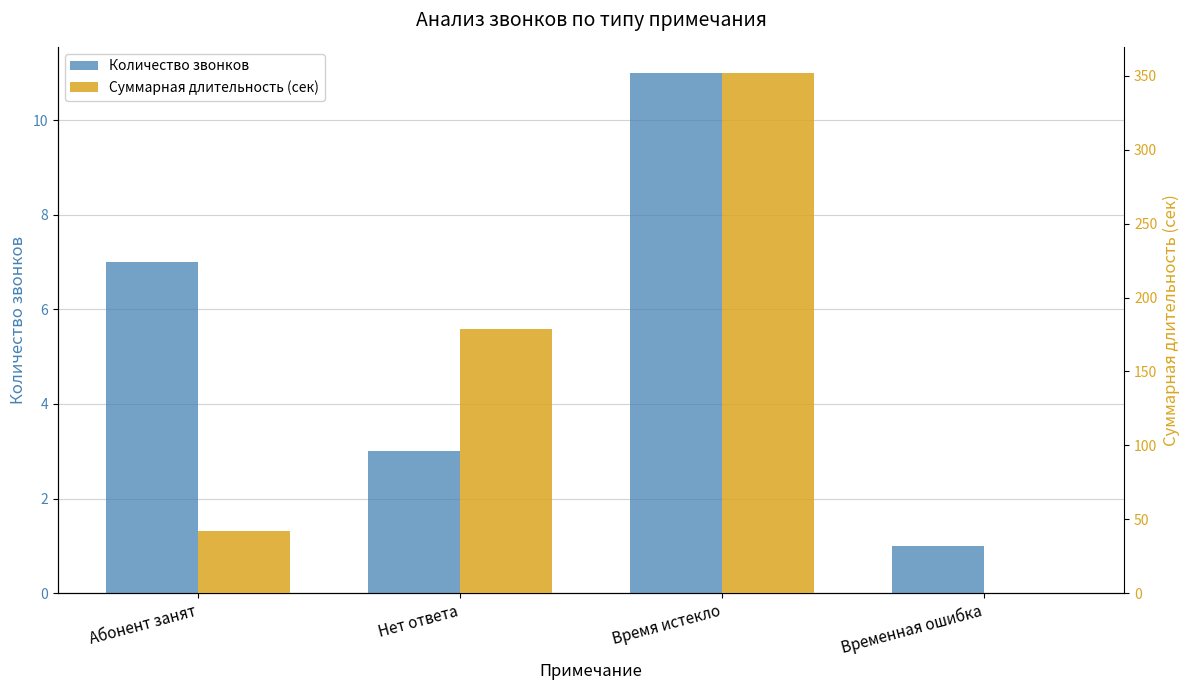

How many positive values does the Суммарная длительность (сек) series have?

3